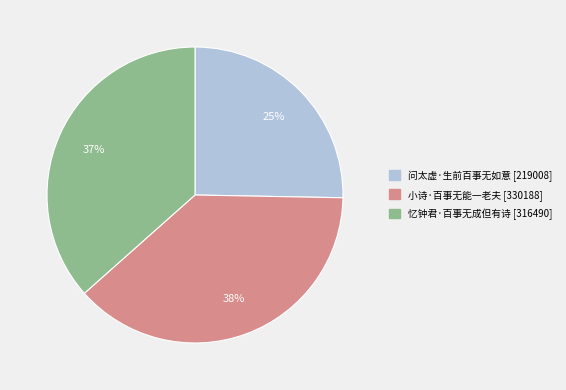

Between 问太虚·生前百事无如意 and 忆钟君·百事无成但有诗, which is larger?

忆钟君·百事无成但有诗